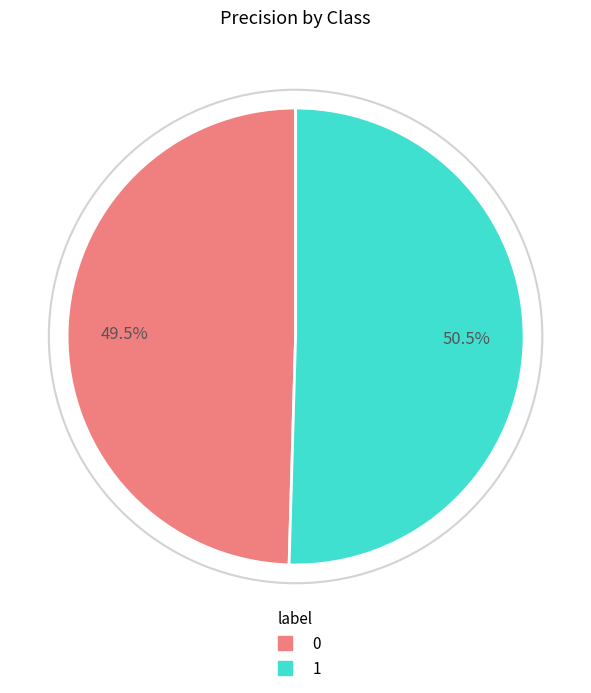

Rank the categories by value from highest to lowest.

1, 0